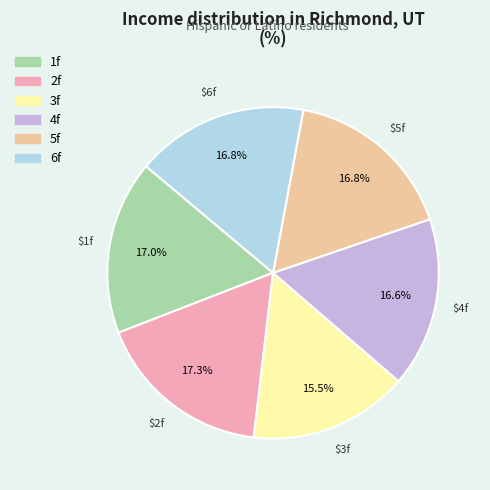

How many segments does this pie chart have?

6